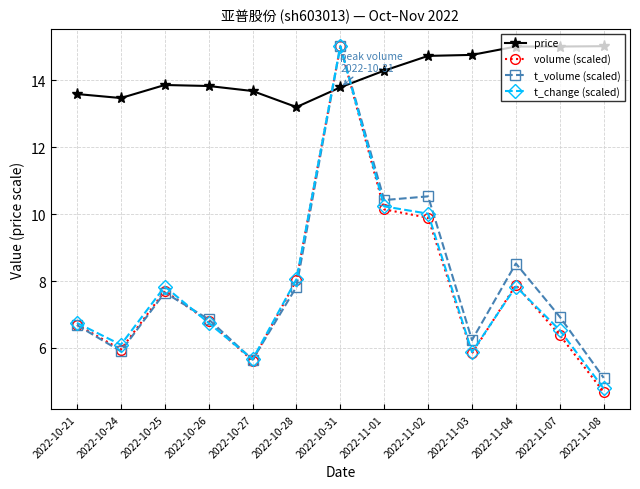

What is the difference between the highest and lowest values at 2022-10-26?

7.1